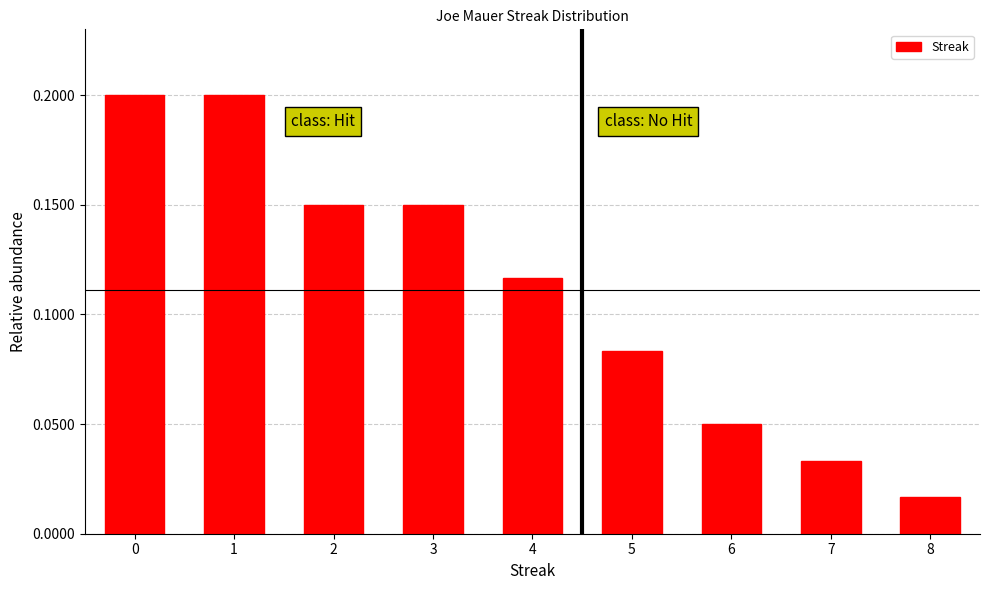

Where is the data nearest to the value 0?

8